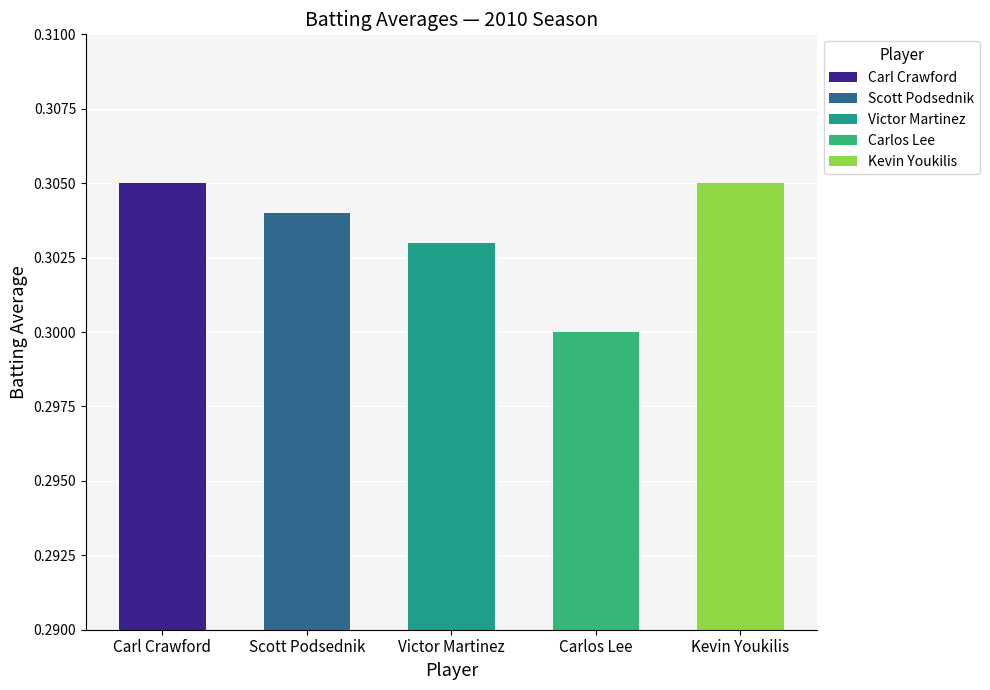

Which category has the lowest value across all series?

Carlos Lee